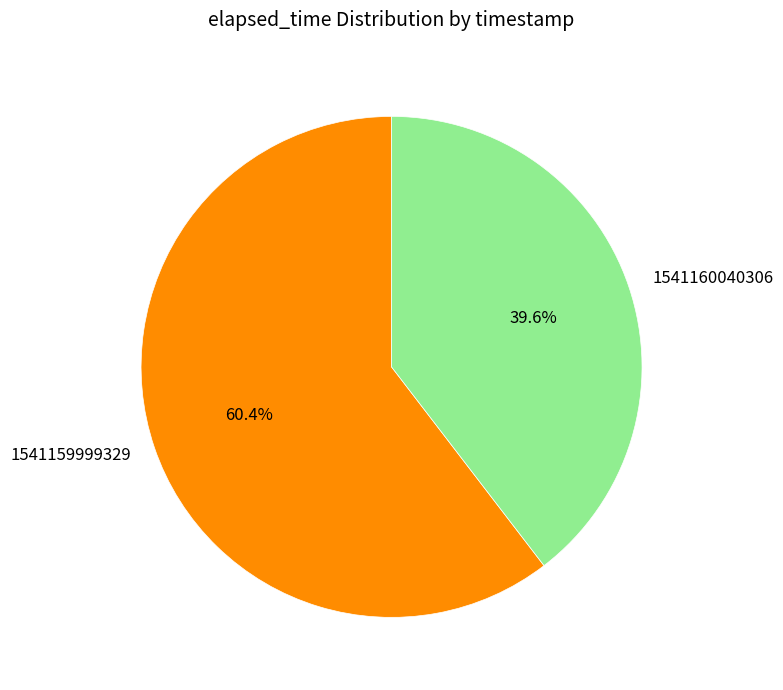

Approximately how many times larger is the value at 1541160040306 compared to 1541159999329?

0.7